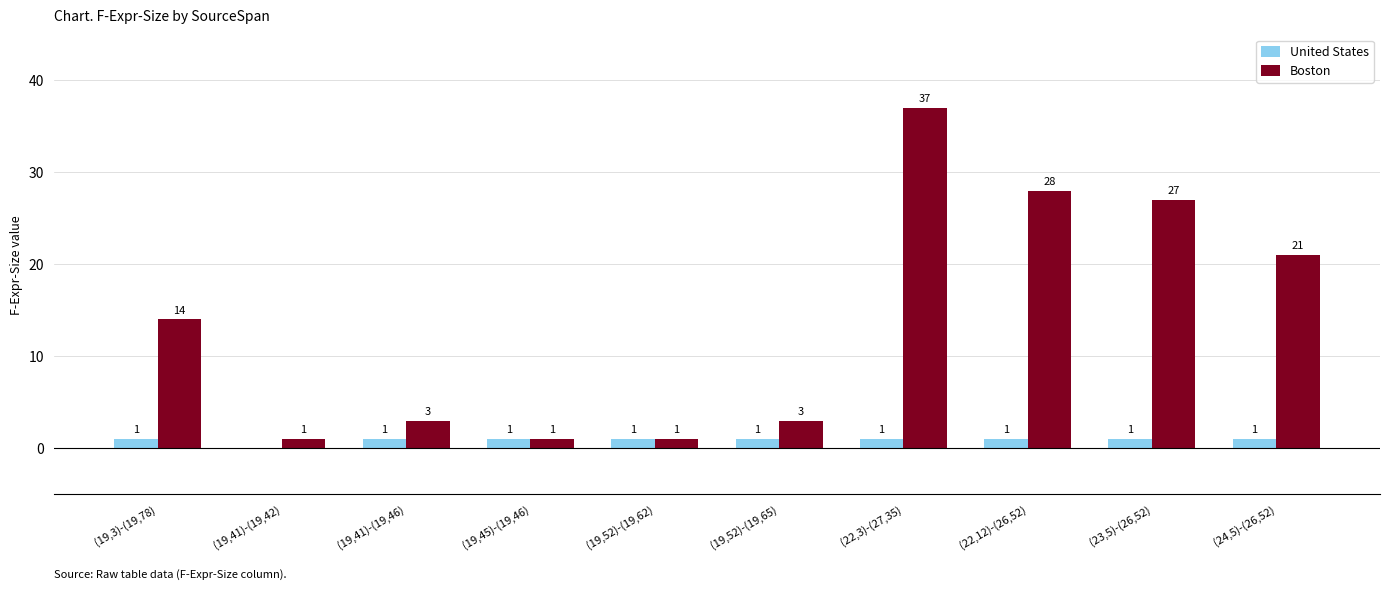

The value of United States at (19,3)-(19,78) is 1. True or false?

True